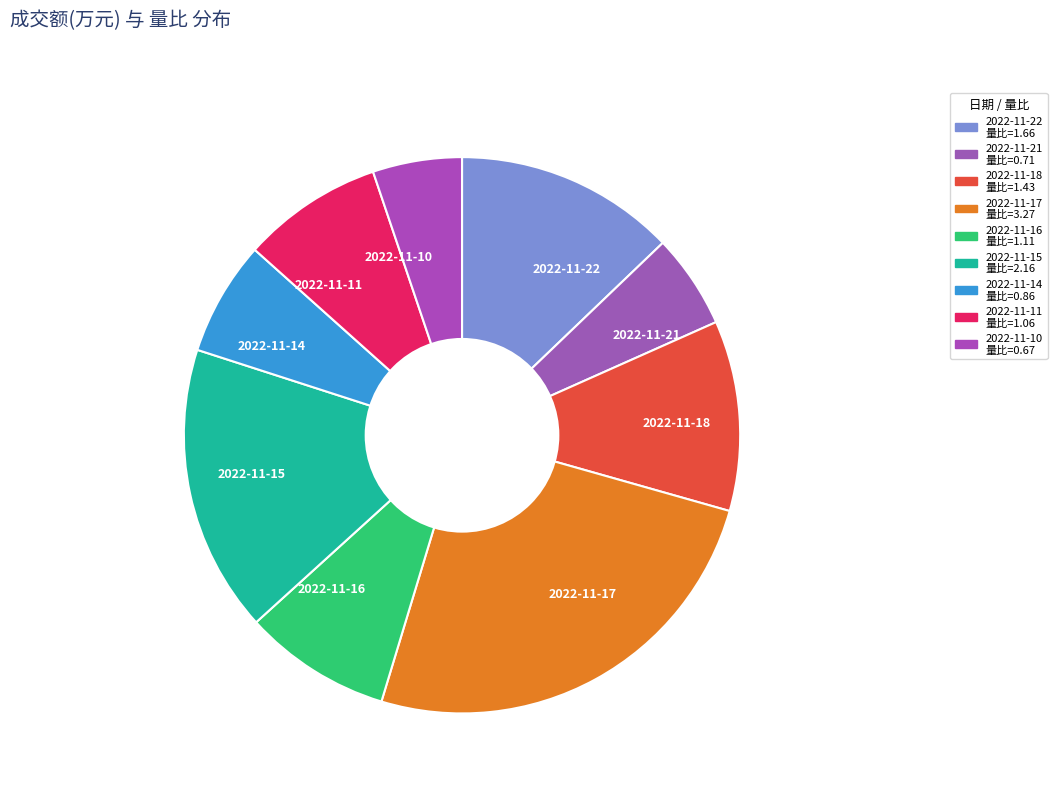

Does 2022-11-17 account for over 50% of the chart?

No